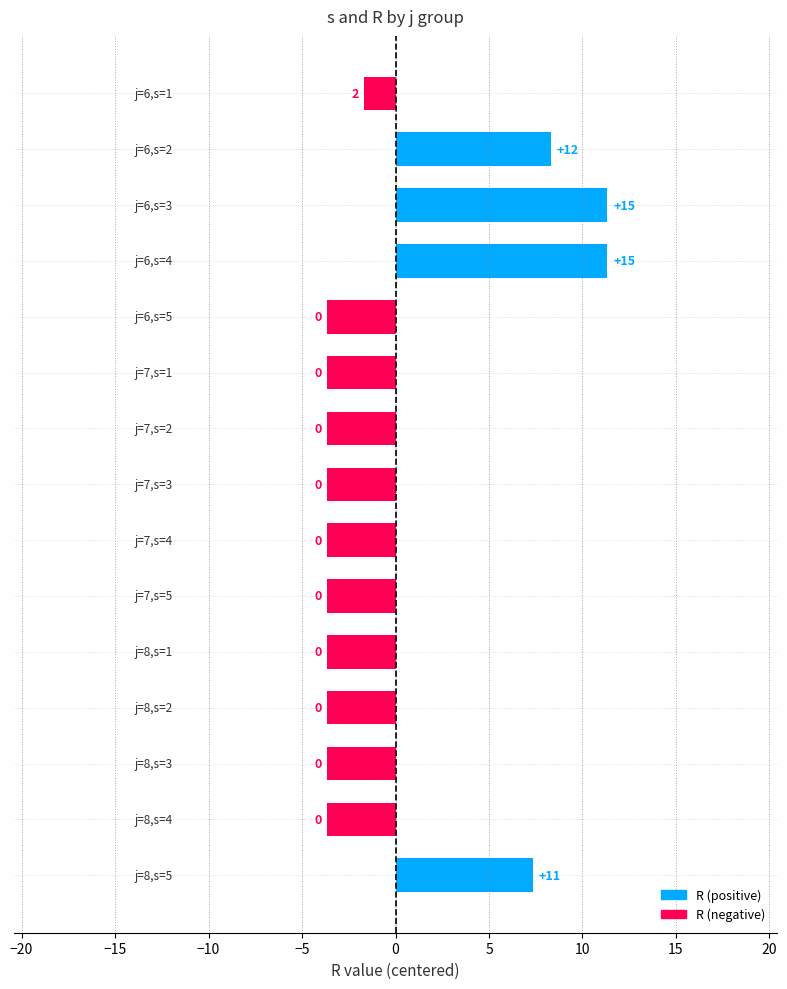

What is the difference between the maximum and minimum values?

15.0